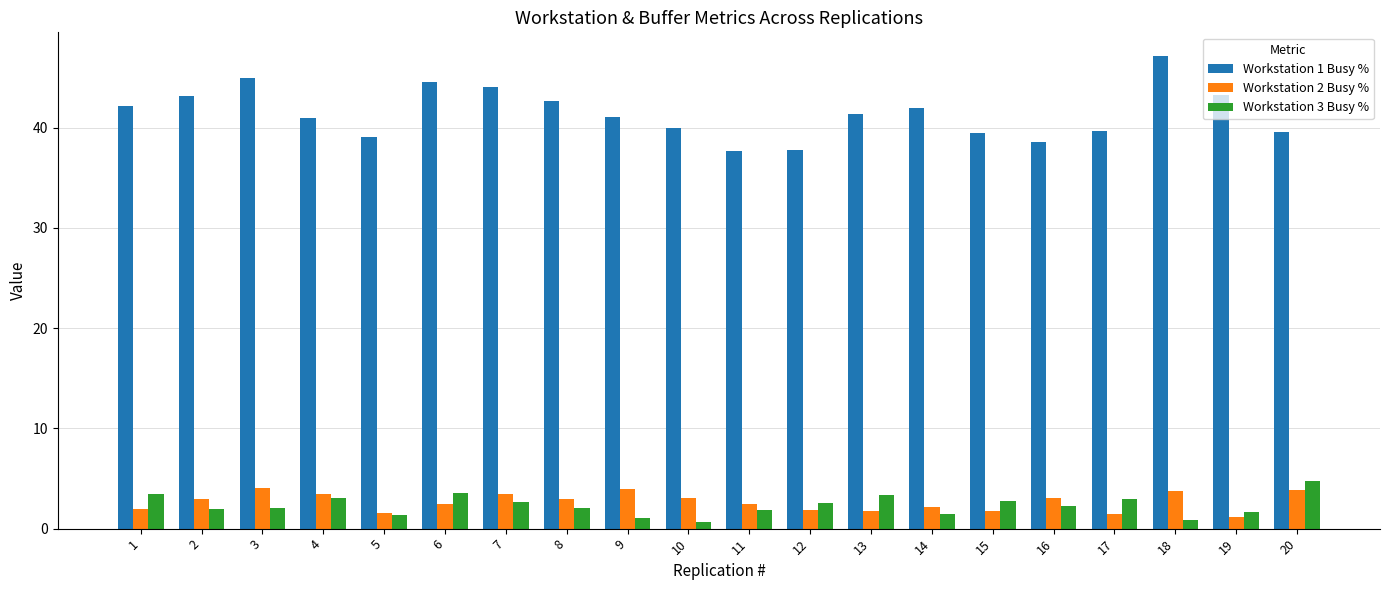

What value does the Workstation 2 Busy % series have at 9?

4.0